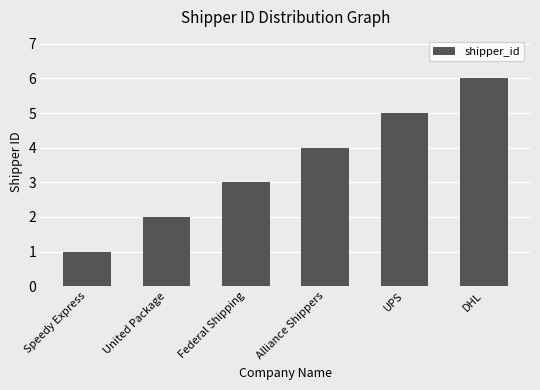

What is the sum of all values?

21